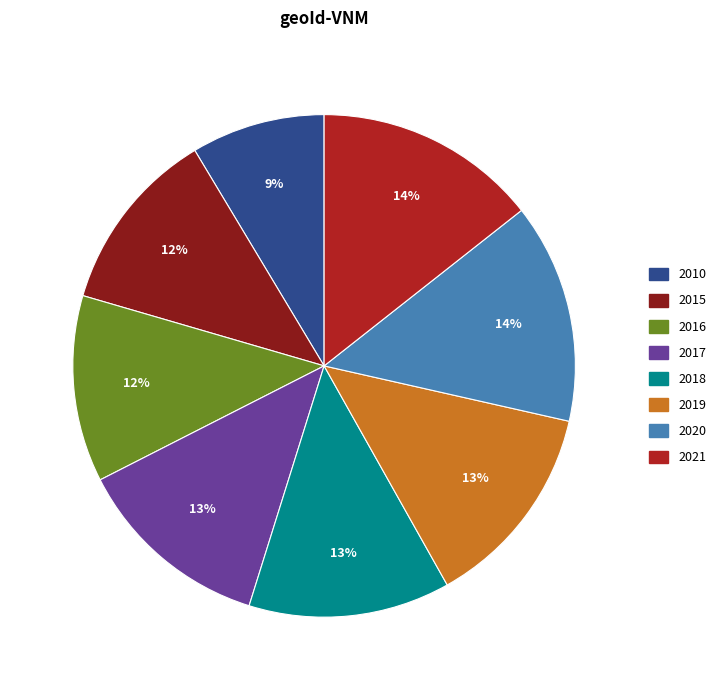

Does any single category account for the majority?

No